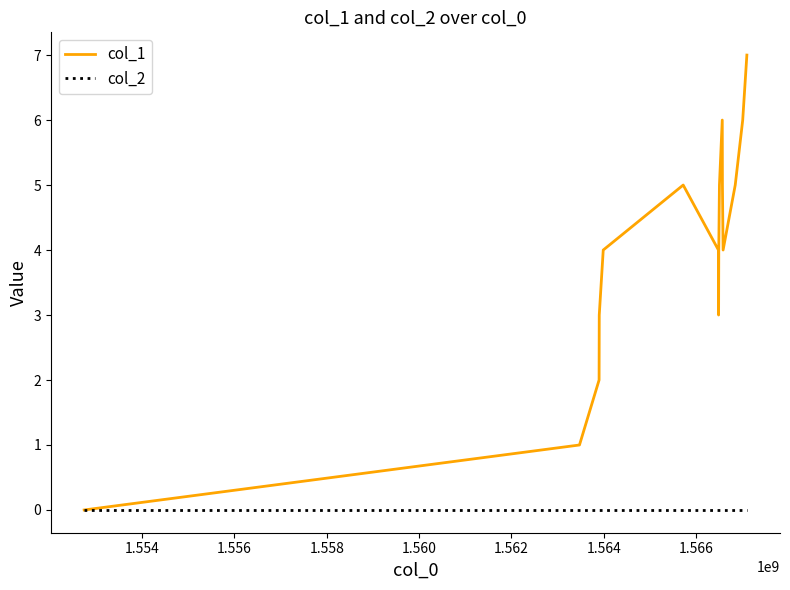

Rank the series by their maximum value, from lowest to highest.

col_2, col_1